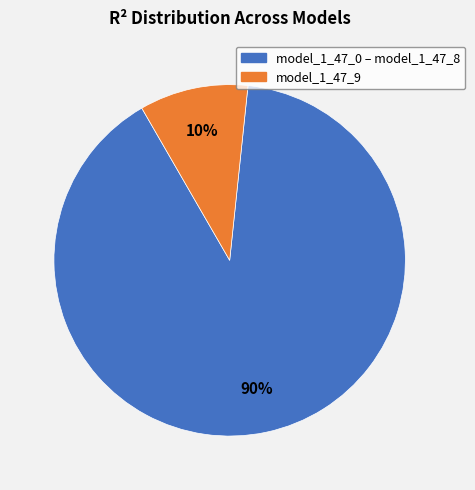

To the nearest percent, what is the average slice percentage?

50%